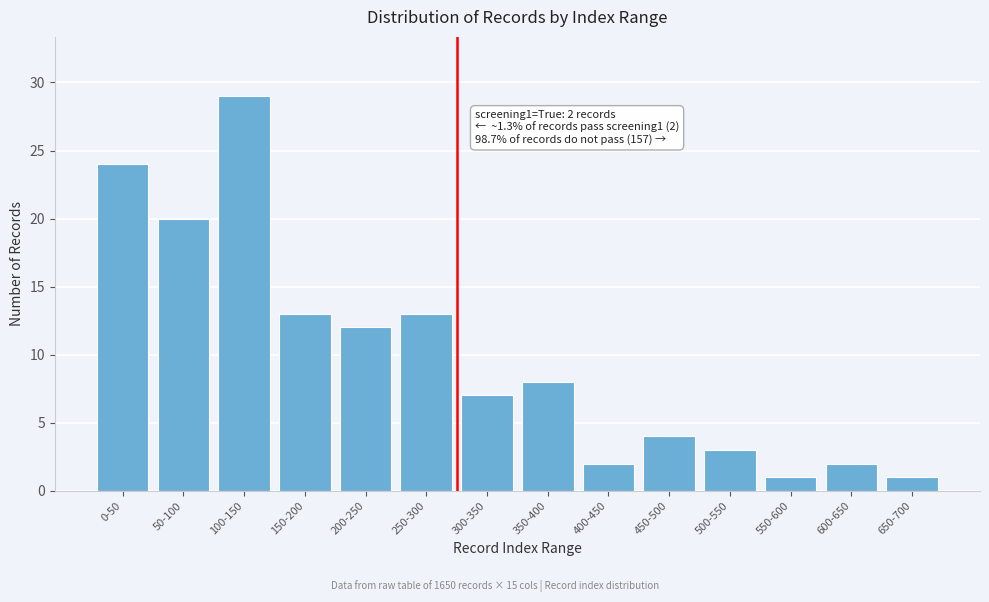

Reading left to right, what are all the values shown in this chart?

0-50=24	50-100=20	100-150=29	150-200=13	200-250=12	250-300=13	300-350=7	350-400=8	400-450=2	450-500=4	500-550=3	550-600=1	600-650=2	650-700=1